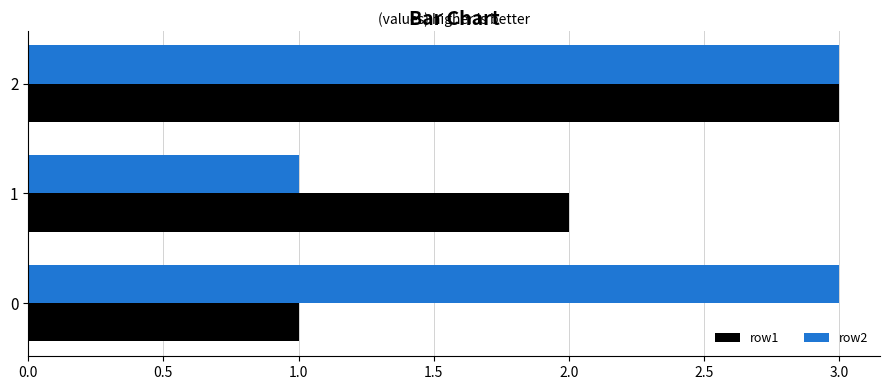

At how many categories does at least one series exceed 1?

3